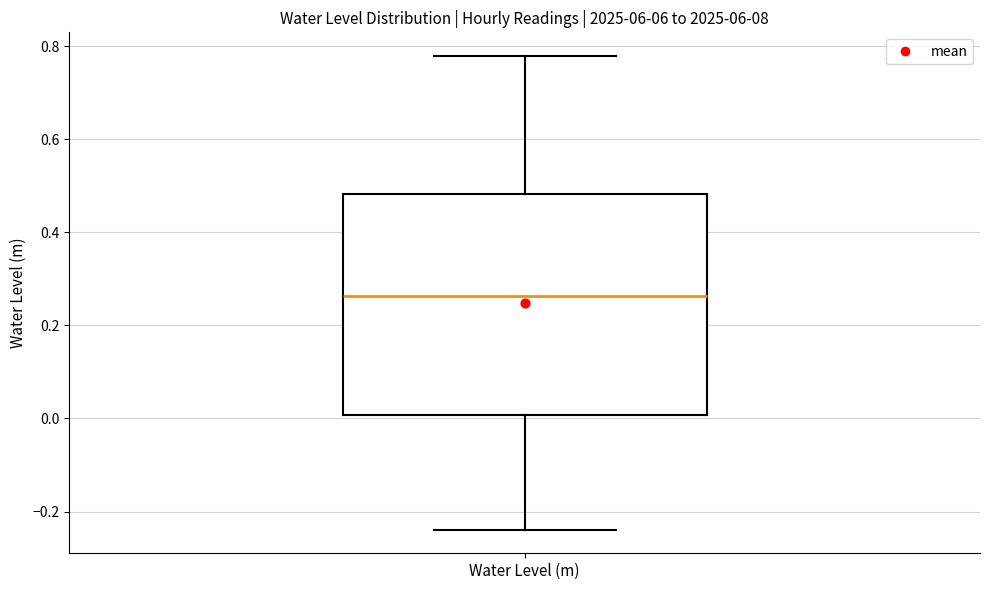

Read this box plot against the y-axis: the position of the median line, the range covered by the box, and the ends of both whiskers. The values are not printed on the chart, so give them approximately, as read against the axis.

median 0.26, box 0.00 to 0.48, whiskers -0.24 to 0.78